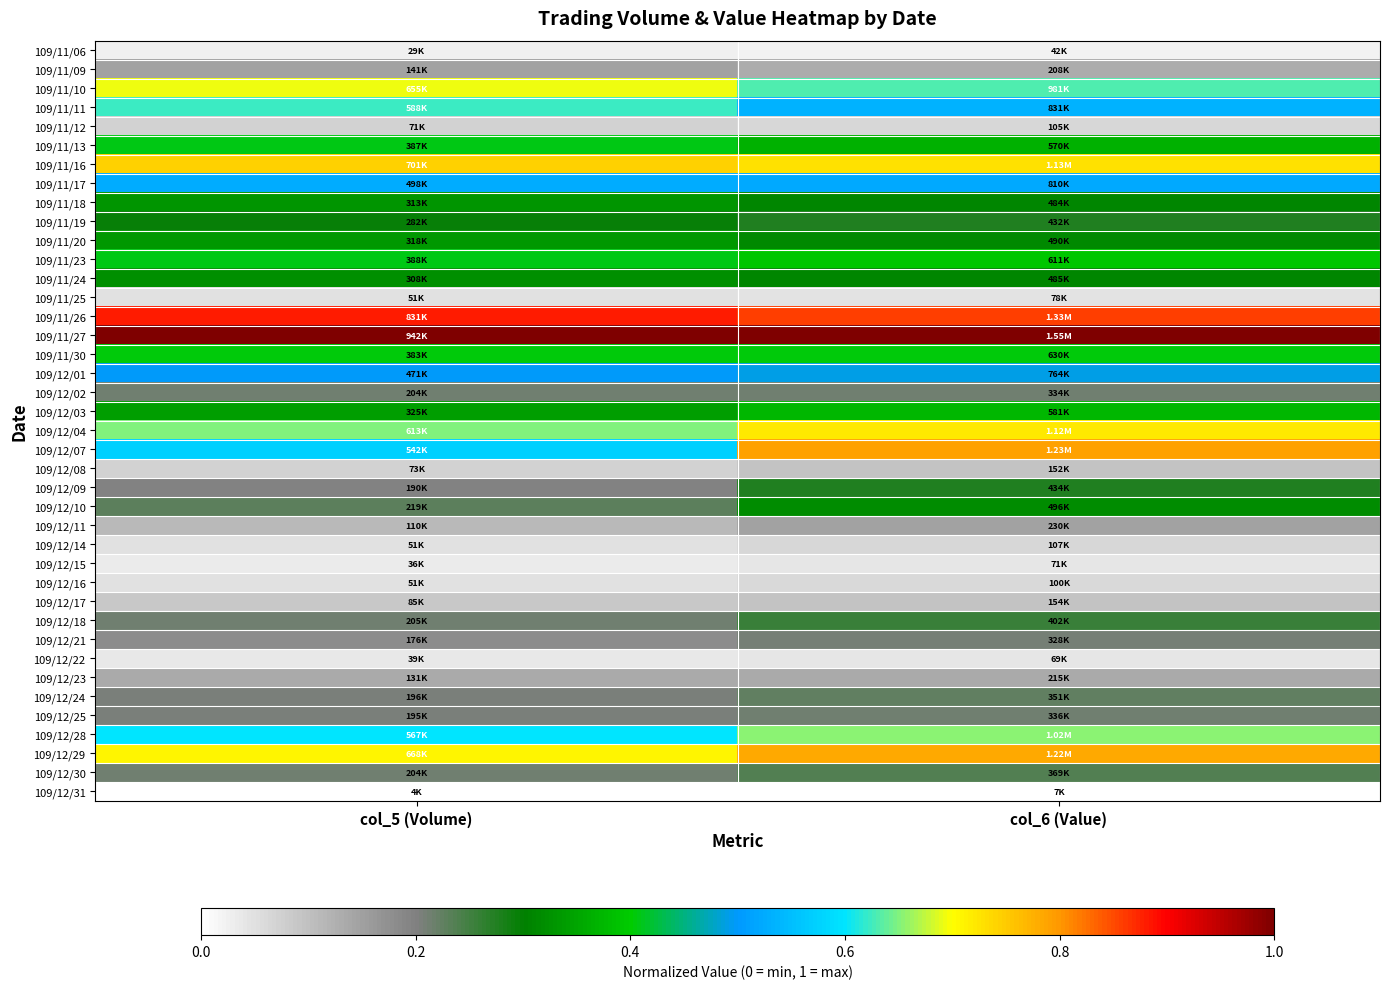

Reading left to right, transcribe all the data shown in this chart.

109/11/06: col_5 (Volume)=0.0	col_6 (Value)=0.0
109/11/09: col_5 (Volume)=0.1	col_6 (Value)=0.1
109/11/10: col_5 (Volume)=0.7	col_6 (Value)=0.6
109/11/11: col_5 (Volume)=0.6	col_6 (Value)=0.5
109/11/12: col_5 (Volume)=0.1	col_6 (Value)=0.1
109/11/13: col_5 (Volume)=0.4	col_6 (Value)=0.4
109/11/16: col_5 (Volume)=0.7	col_6 (Value)=0.7
109/11/17: col_5 (Volume)=0.5	col_6 (Value)=0.5
109/11/18: col_5 (Volume)=0.3	col_6 (Value)=0.3
109/11/19: col_5 (Volume)=0.3	col_6 (Value)=0.3
109/11/20: col_5 (Volume)=0.3	col_6 (Value)=0.3
109/11/23: col_5 (Volume)=0.4	col_6 (Value)=0.4
109/11/24: col_5 (Volume)=0.3	col_6 (Value)=0.3
109/11/25: col_5 (Volume)=0.1	col_6 (Value)=0.0
109/11/26: col_5 (Volume)=0.9	col_6 (Value)=0.9
109/11/27: col_5 (Volume)=1.0	col_6 (Value)=1.0
109/11/30: col_5 (Volume)=0.4	col_6 (Value)=0.4
109/12/01: col_5 (Volume)=0.5	col_6 (Value)=0.5
109/12/02: col_5 (Volume)=0.2	col_6 (Value)=0.2
109/12/03: col_5 (Volume)=0.3	col_6 (Value)=0.4
109/12/04: col_5 (Volume)=0.6	col_6 (Value)=0.7
109/12/07: col_5 (Volume)=0.6	col_6 (Value)=0.8
109/12/08: col_5 (Volume)=0.1	col_6 (Value)=0.1
109/12/09: col_5 (Volume)=0.2	col_6 (Value)=0.3
109/12/10: col_5 (Volume)=0.2	col_6 (Value)=0.3
109/12/11: col_5 (Volume)=0.1	col_6 (Value)=0.1
109/12/14: col_5 (Volume)=0.1	col_6 (Value)=0.1
109/12/15: col_5 (Volume)=0.0	col_6 (Value)=0.0
109/12/16: col_5 (Volume)=0.1	col_6 (Value)=0.1
109/12/17: col_5 (Volume)=0.1	col_6 (Value)=0.1
109/12/18: col_5 (Volume)=0.2	col_6 (Value)=0.3
109/12/21: col_5 (Volume)=0.2	col_6 (Value)=0.2
109/12/22: col_5 (Volume)=0.0	col_6 (Value)=0.0
109/12/23: col_5 (Volume)=0.1	col_6 (Value)=0.1
109/12/24: col_5 (Volume)=0.2	col_6 (Value)=0.2
109/12/25: col_5 (Volume)=0.2	col_6 (Value)=0.2
109/12/28: col_5 (Volume)=0.6	col_6 (Value)=0.7
109/12/29: col_5 (Volume)=0.7	col_6 (Value)=0.8
109/12/30: col_5 (Volume)=0.2	col_6 (Value)=0.2
109/12/31: col_5 (Volume)=0.0	col_6 (Value)=0.0